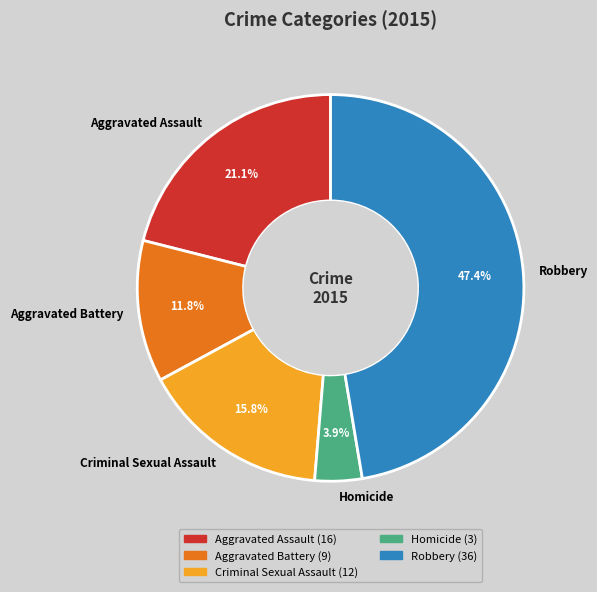

True or false: Homicide accounts for 4% of the total.

True